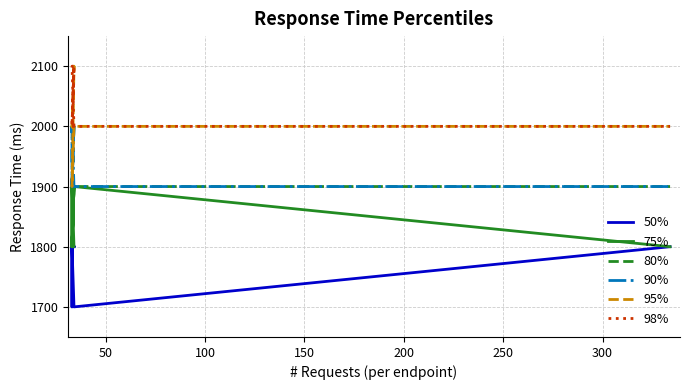

True or false: 80% and 50% cross at least once.

False